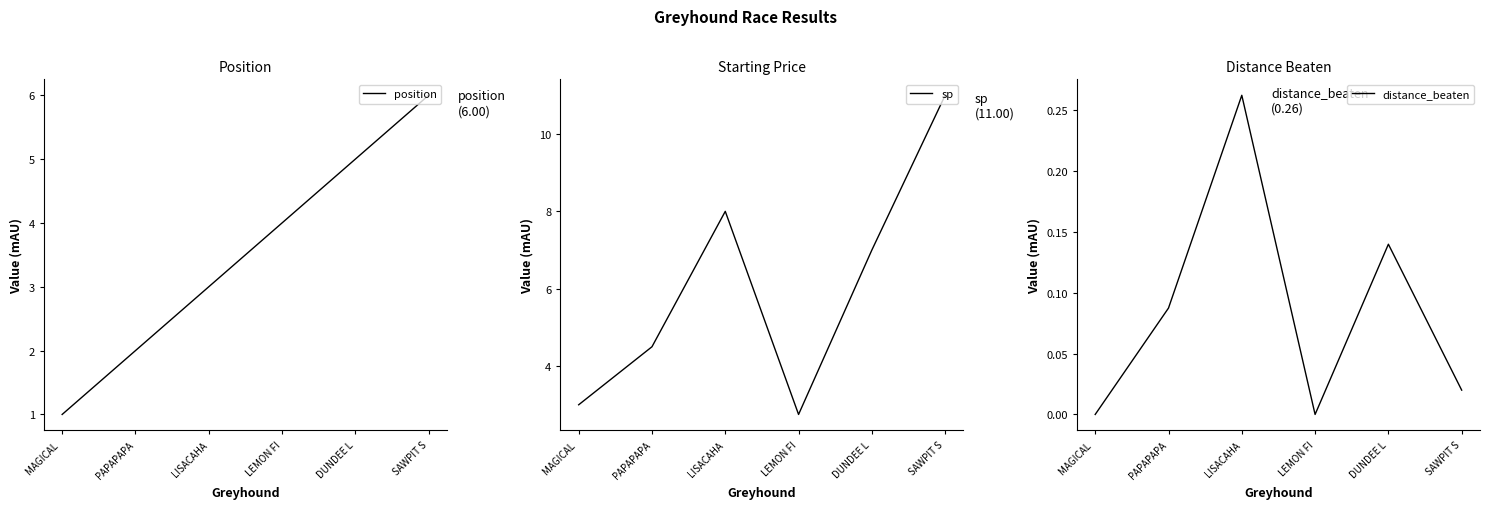

Between SAWPIT S and LISACAHA, which is larger?

SAWPIT S